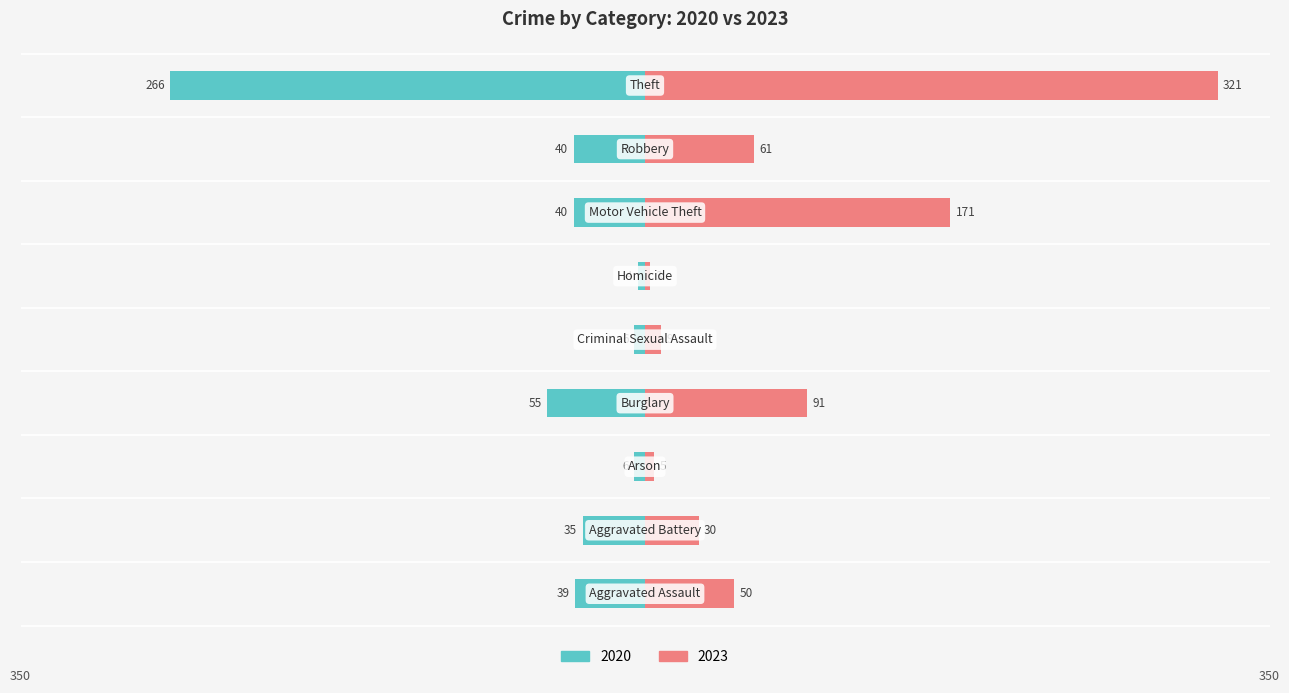

At how many categories does at least one series exceed 109?

2